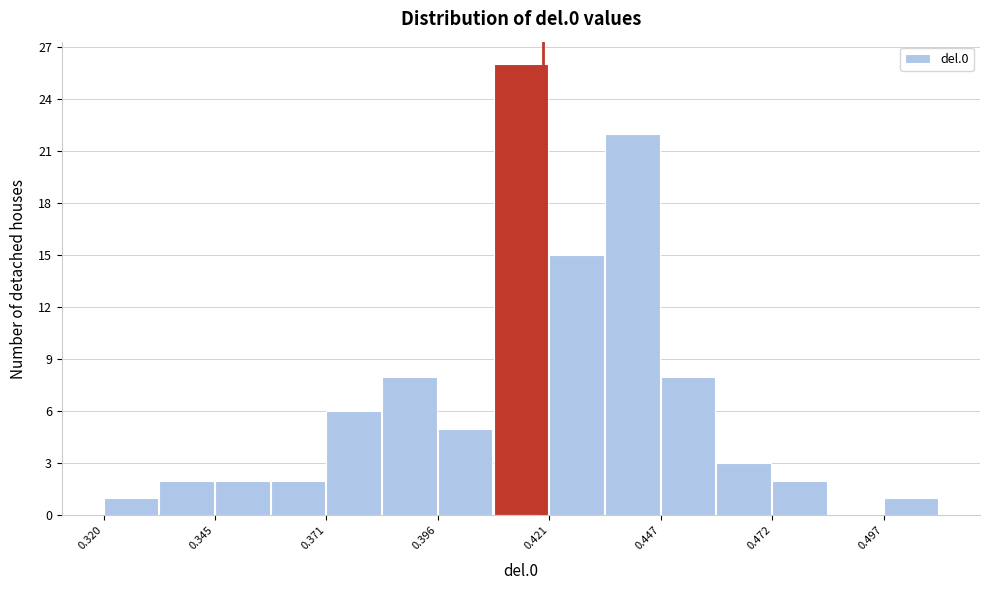

Around what value on the x-axis is the tallest bar? Give the approximate position of its centre, as read against the axis.

0.415